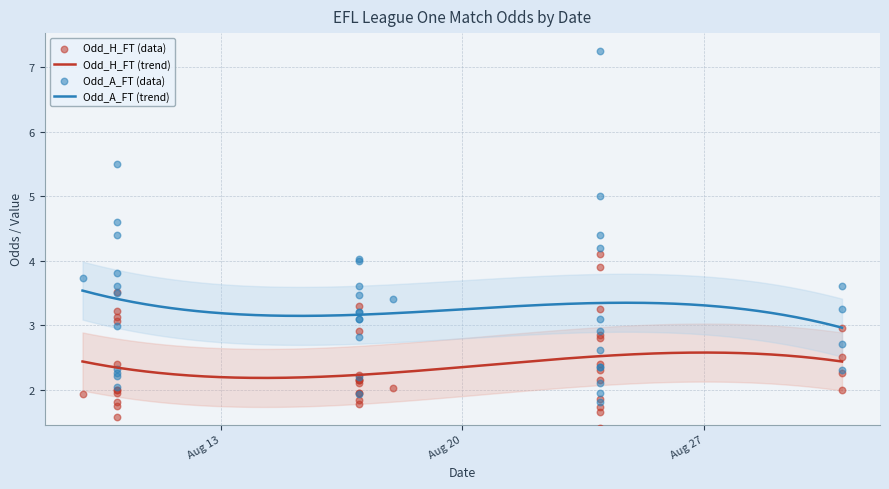

What is the total value across all series at 2024-08-10?

5.5